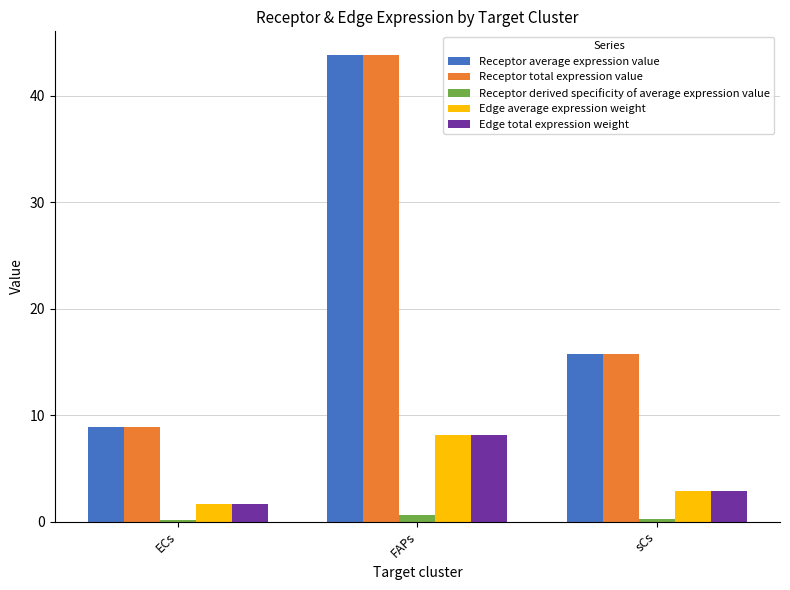

Count the number of categories in the chart.

3